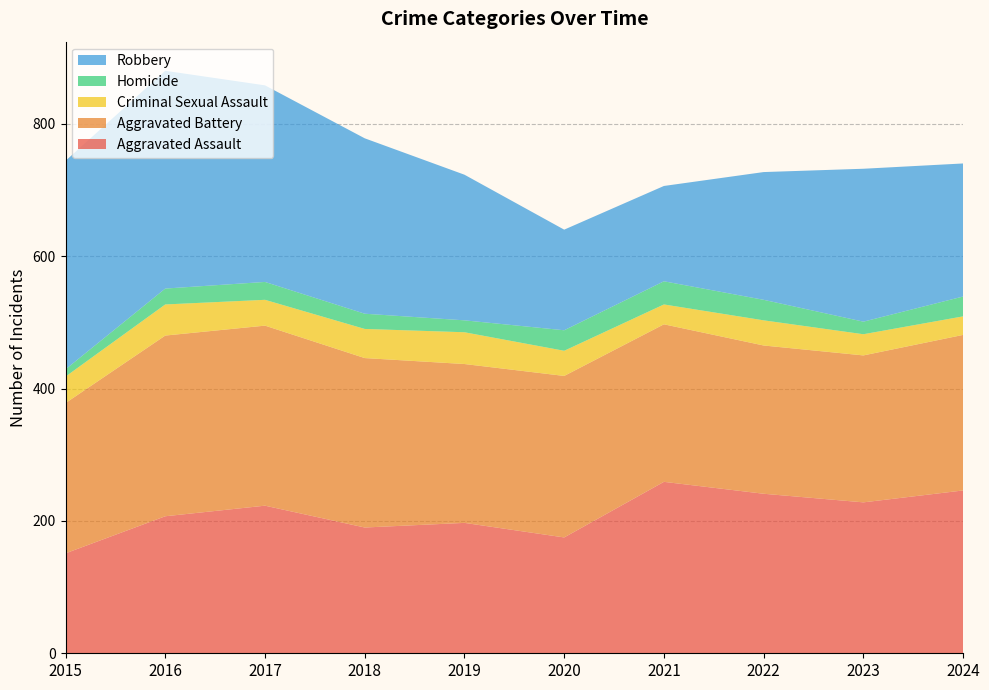

Reading left to right, what are all the values shown in this chart?

Aggravated Assault: 2015=151	2016=207	2017=223	2018=190	2019=197	2020=175	2021=259	2022=241	2023=228	2024=246
Aggravated Battery: 2015=227	2016=273	2017=272	2018=256	2019=240	2020=244	2021=238	2022=224	2023=222	2024=235
Criminal Sexual Assault: 2015=40	2016=47	2017=39	2018=44	2019=48	2020=38	2021=30	2022=38	2023=32	2024=28
Homicide: 2015=11	2016=24	2017=27	2018=23	2019=18	2020=31	2021=35	2022=31	2023=19	2024=30
Robbery: 2015=315	2016=329	2017=297	2018=265	2019=220	2020=152	2021=144	2022=193	2023=231	2024=201